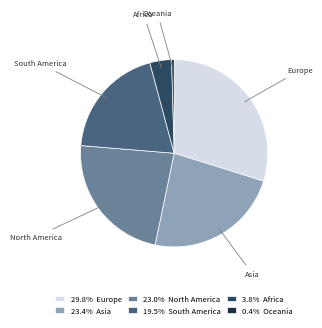

Is the sum of Africa and South America greater than half?

No